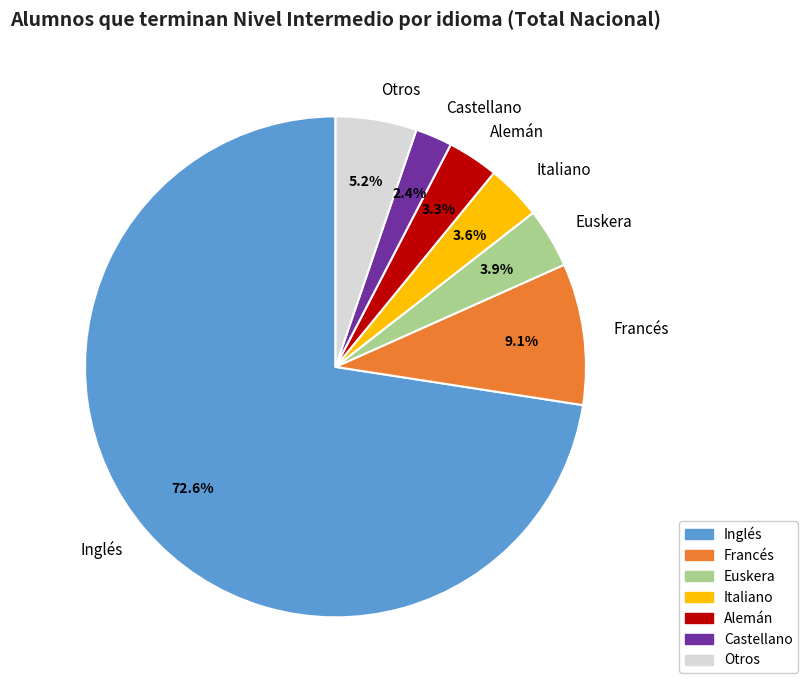

Count the number of slices in the pie.

7